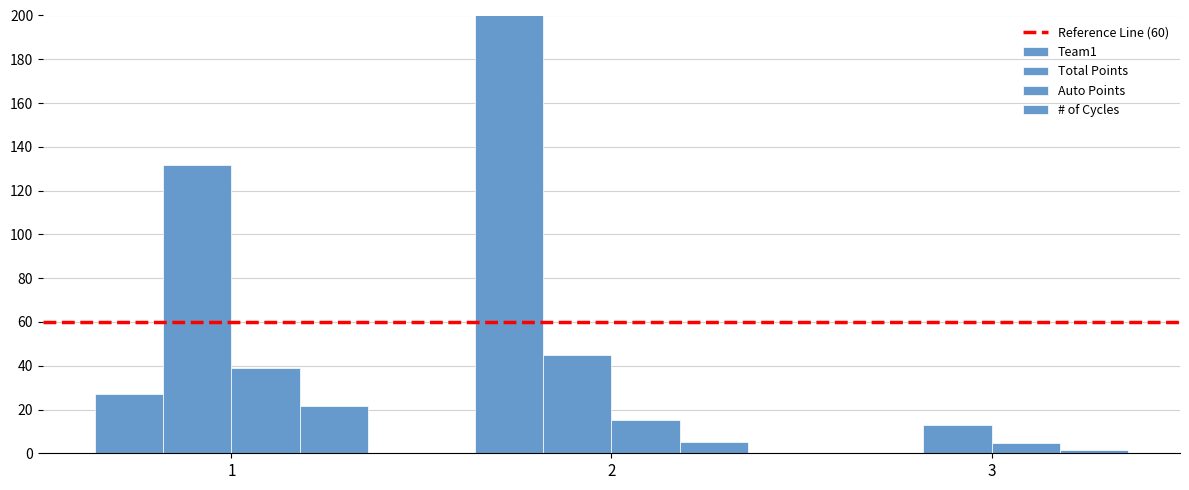

What is the value of the Auto Points bar at the 1st from the left?

39.0